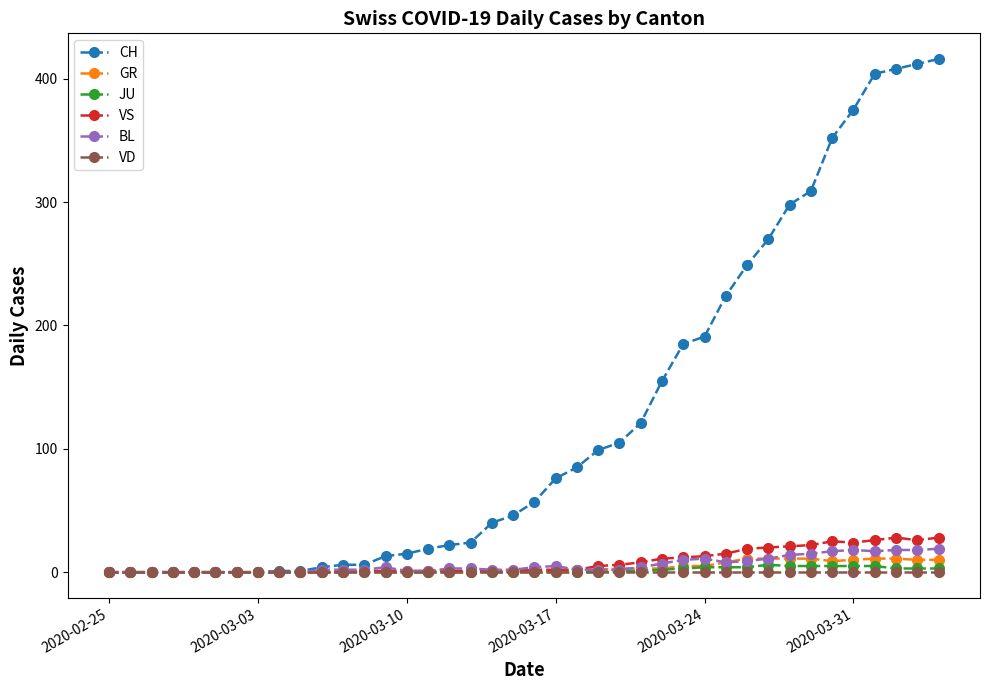

Which series has the widest spread of values?

CH